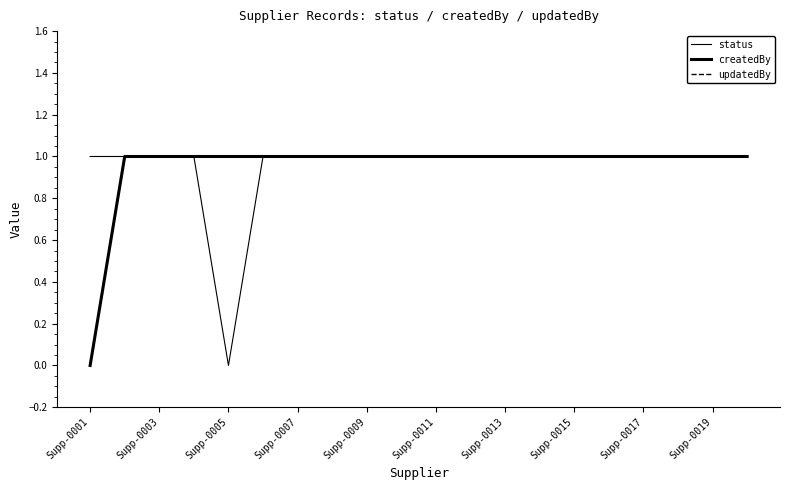

True or false: status and updatedBy intersect in this chart.

False